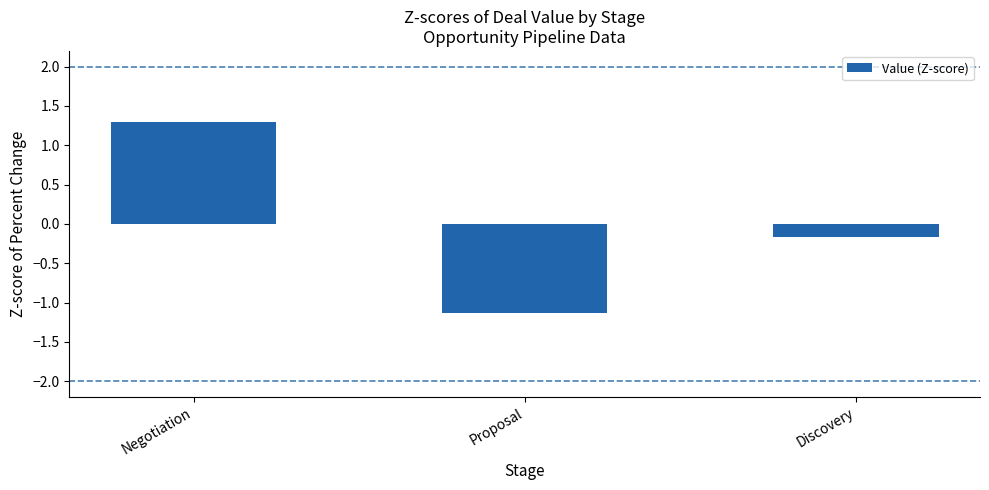

Are the bars horizontal?

No